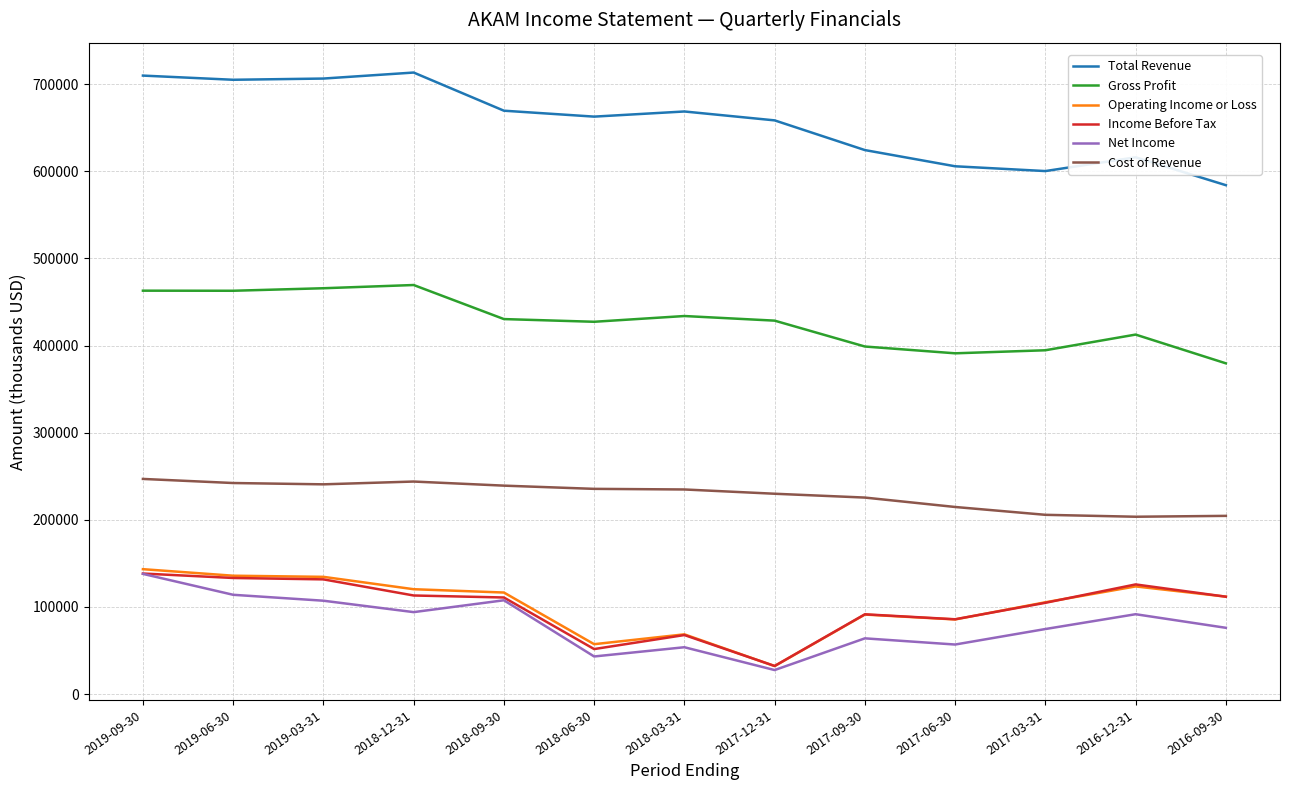

Is the value of Total Revenue at 2017-09-30 greater than the value of Operating Income or Loss at 2018-03-31?

Yes